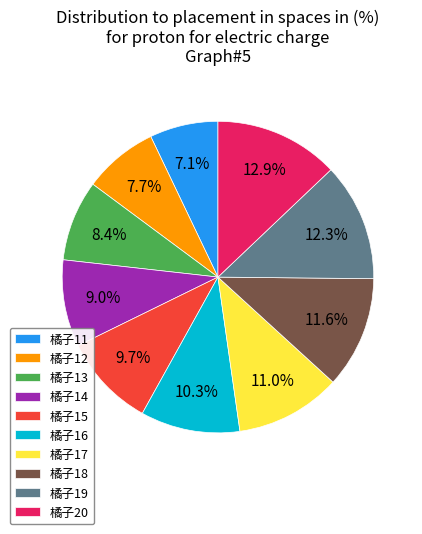

How many slices are in this pie chart?

10